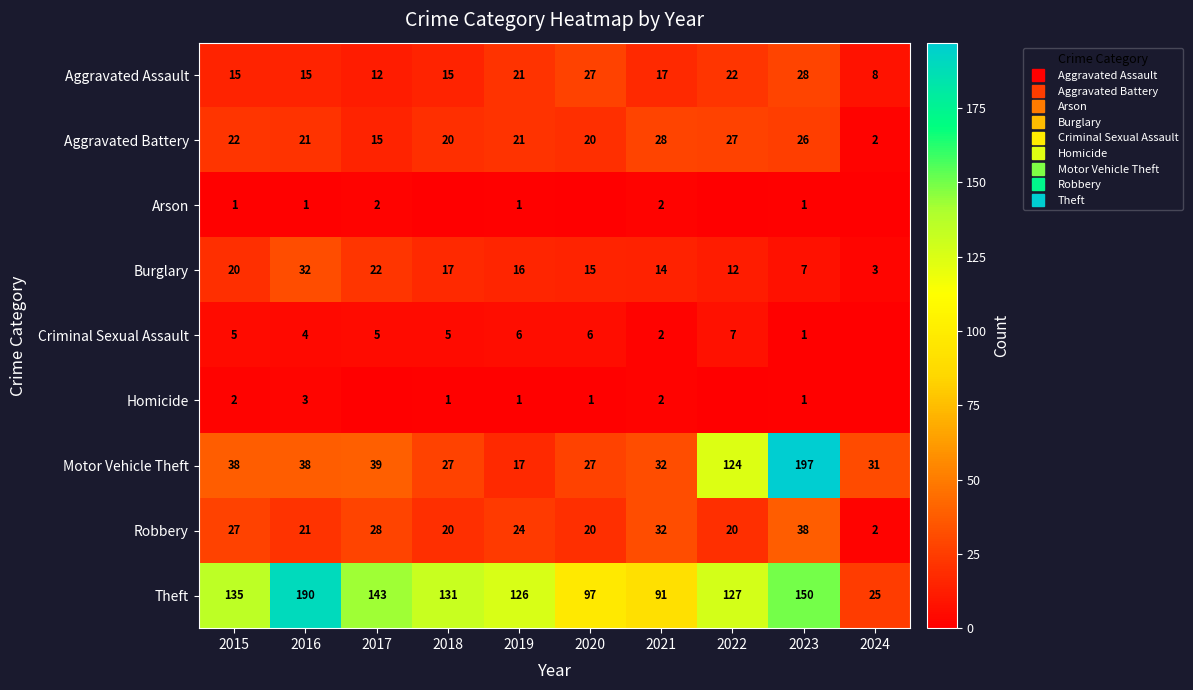

True or false: Arson has a value of 1 at 2018.

False